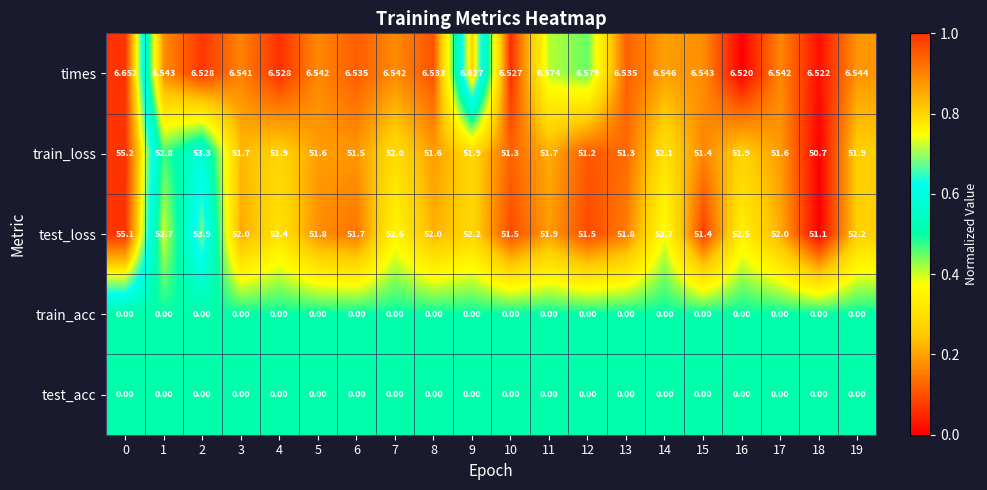

Which series has the widest spread of values?

train_loss